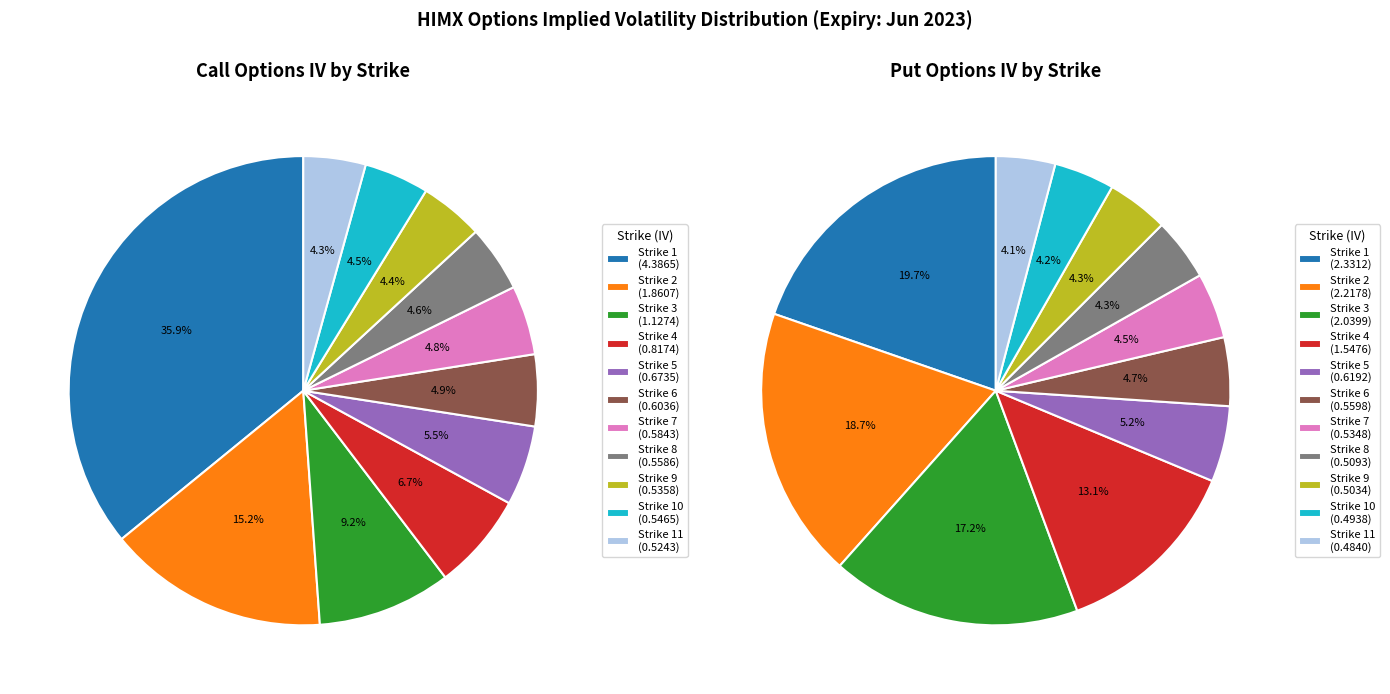

What percentage is the Strike 3 slice, to the nearest percent?

17%